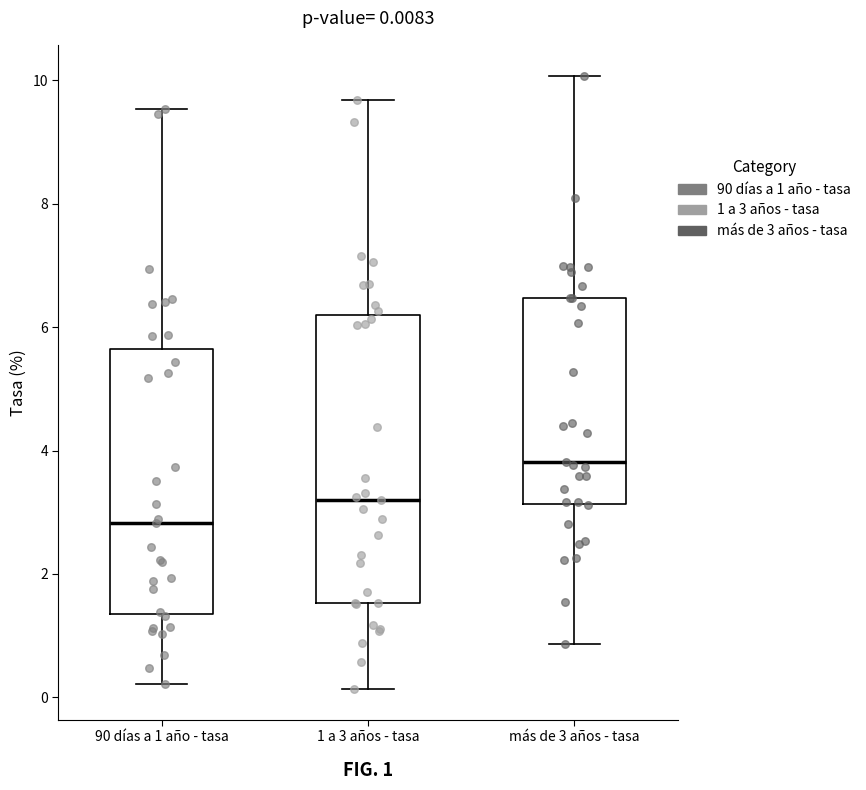

Which box's median line is the lowest?

90 días a 1 año - tasa